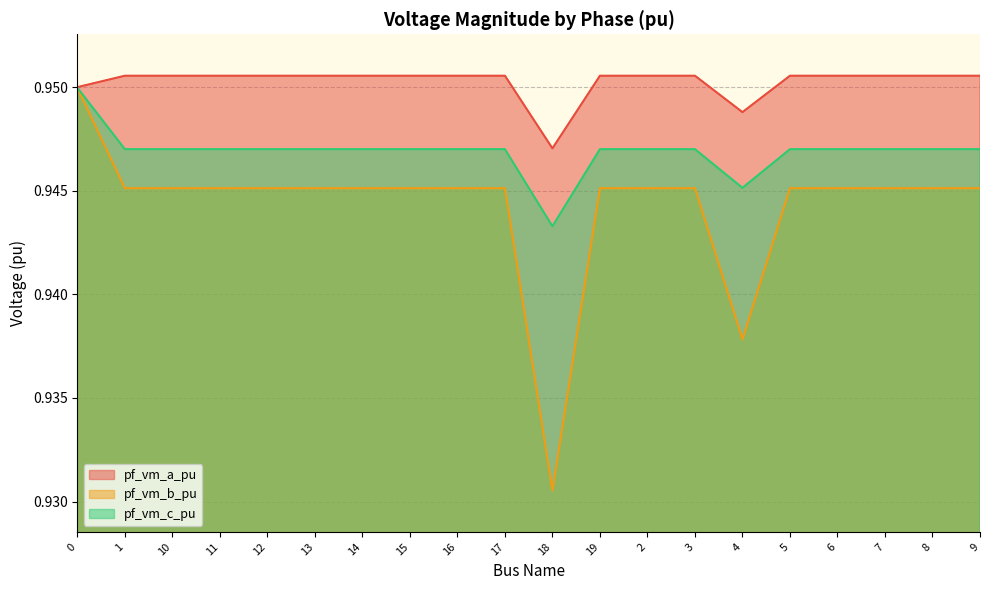

How many interior local peaks does the pf_vm_b_pu series have?

3